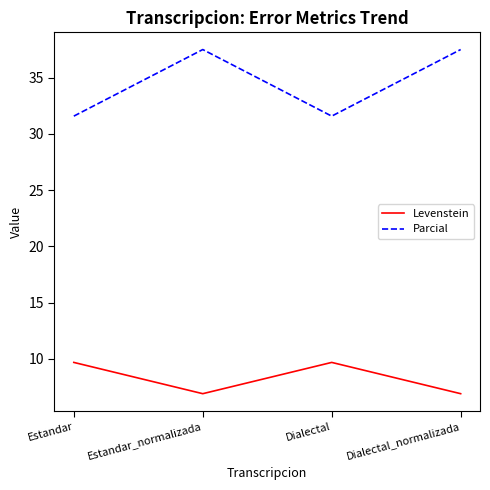

Between Estandar and Dialectal_normalizada, which series saw the biggest shift?

Parcial